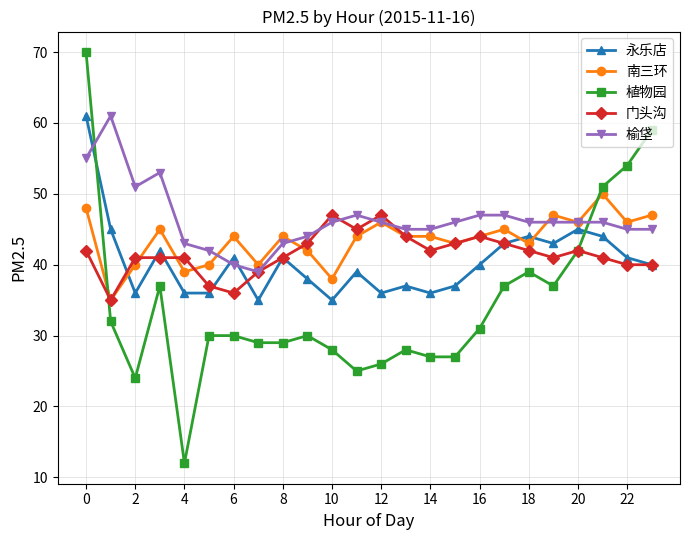

What is the value of the 门头沟 point at the 6th from the left?

37